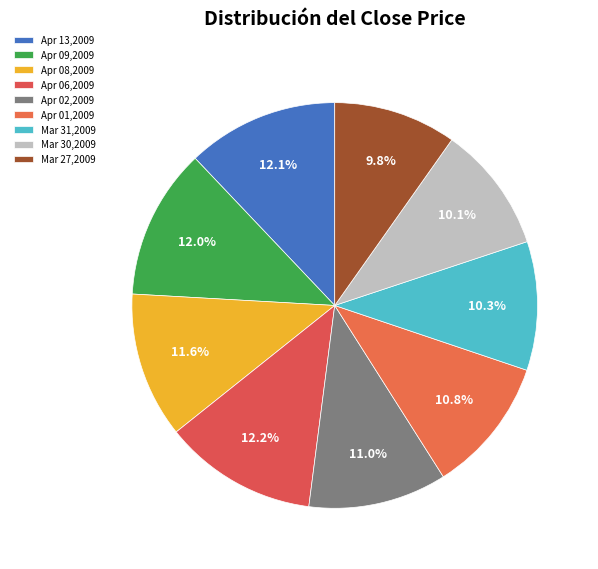

Which has a higher value, Mar 30,2009 or Mar 31,2009?

Mar 31,2009